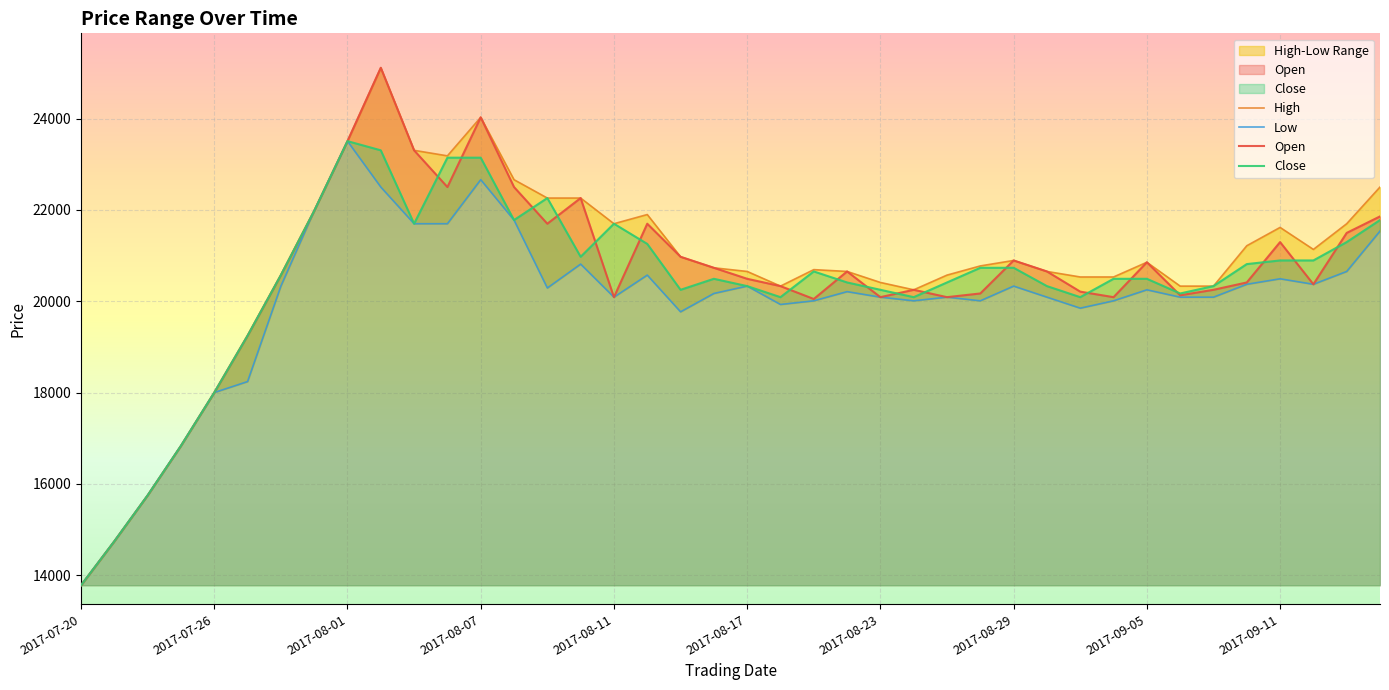

True or false: Low and Close cross at least once.

False